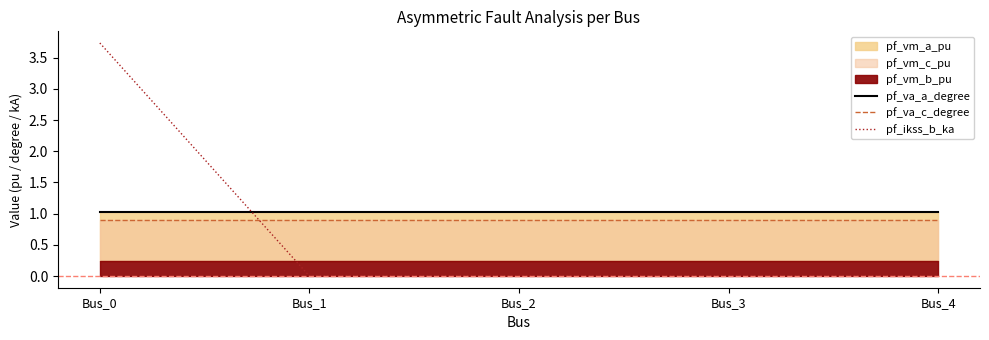

What is the maximum value for pf_va_a_degree?

1.0